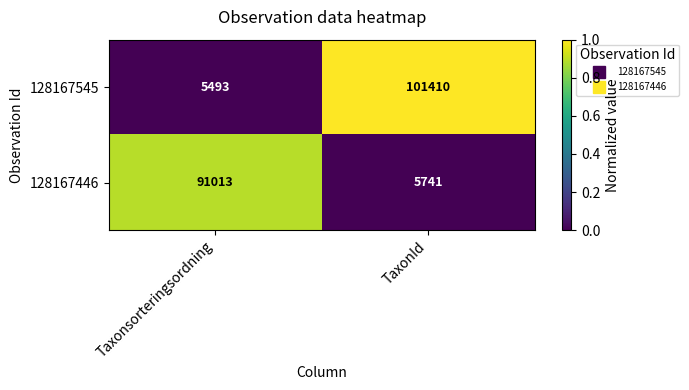

List the series in order of their peak value, lowest first.

128167446, 128167545